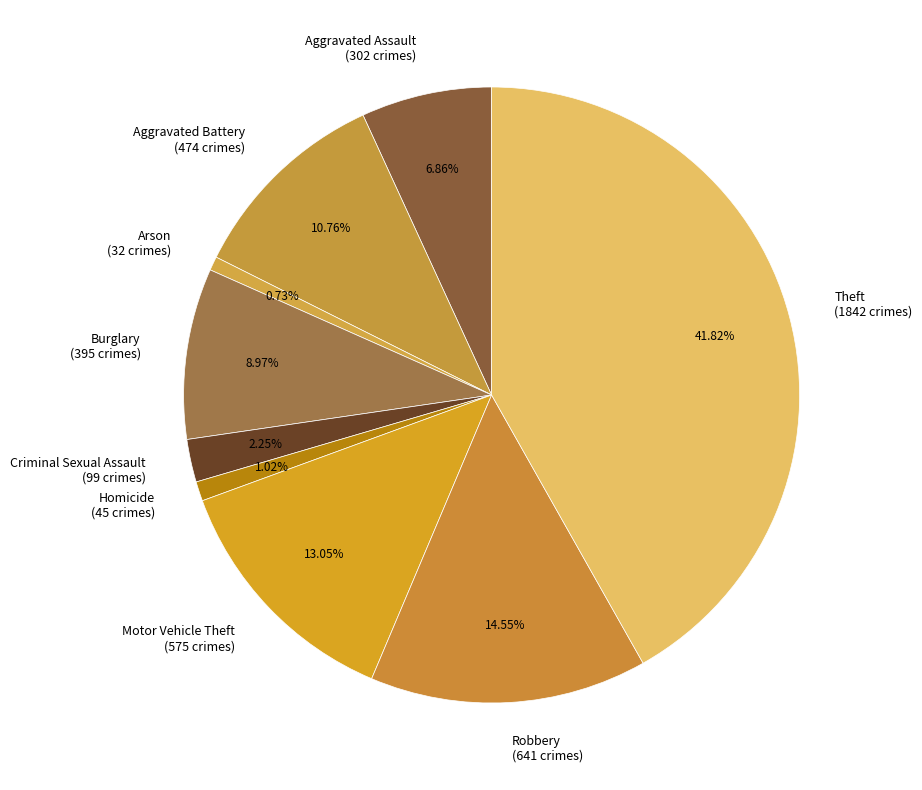

Does Arson represent more than half of the total?

No